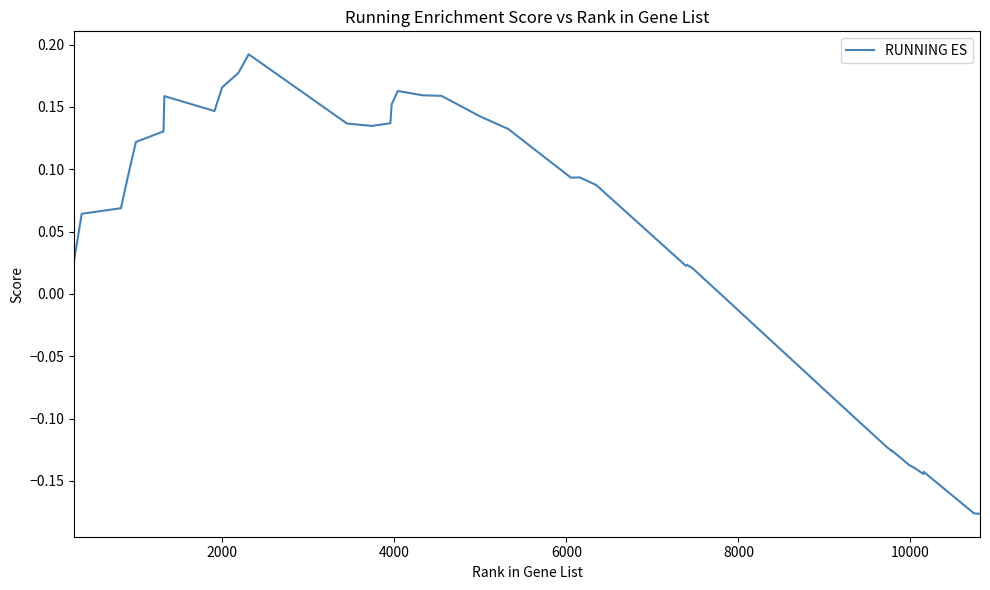

What is the difference between the maximum and minimum values?

0.4